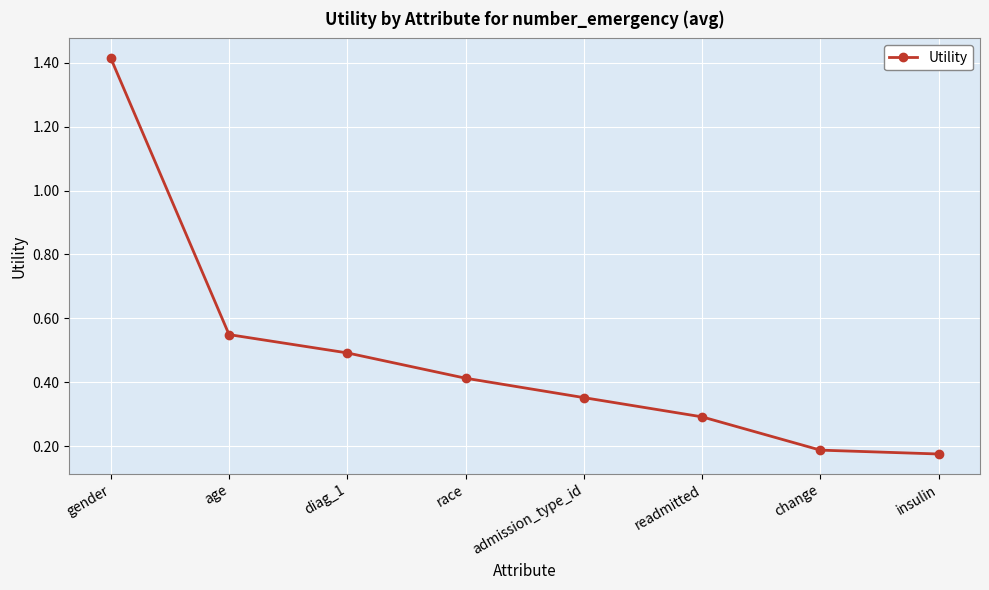

True or false: the data shows 0.2 at age.

False